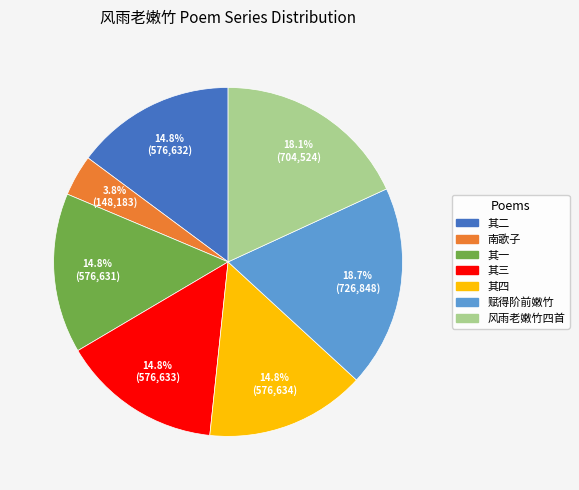

Is there a majority slice in this chart?

No